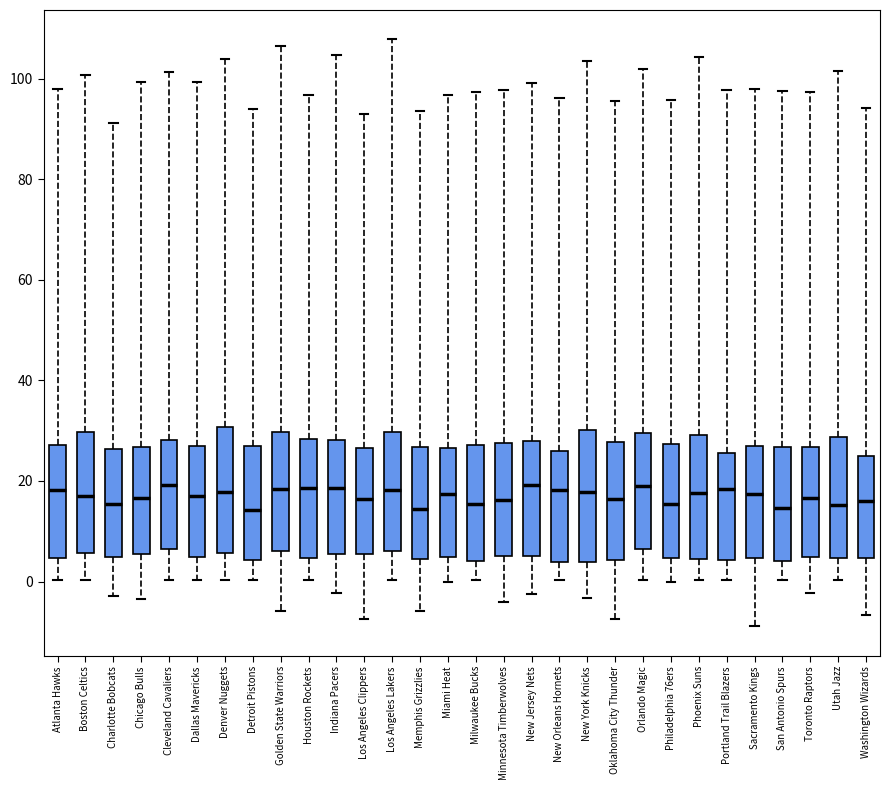

Reading left to right, transcribe this box plot: for each box, give where its median line is, the range the box spans, and where its two whiskers end, as read against the y-axis. The values are not printed on the chart, so give them approximately, as read against the axis.

Atlanta Hawks: median 18, box 4 to 28, whiskers 0 to 98
Boston Celtics: median 18, box 6 to 30, whiskers 0 to 100
Charlotte Bobcats: median 16, box 4 to 26, whiskers -2 to 92
Chicago Bulls: median 16, box 6 to 26, whiskers -4 to 100
Cleveland Cavaliers: median 20, box 6 to 28, whiskers 0 to 102
Dallas Mavericks: median 18, box 4 to 26, whiskers 0 to 100
Denver Nuggets: median 18, box 6 to 30, whiskers 0 to 104
Detroit Pistons: median 14, box 4 to 26, whiskers 0 to 94
Golden State Warriors: median 18, box 6 to 30, whiskers -6 to 106
Houston Rockets: median 18, box 4 to 28, whiskers 0 to 96
Indiana Pacers: median 18, box 6 to 28, whiskers -2 to 104
Los Angeles Clippers: median 16, box 6 to 26, whiskers -8 to 94
Los Angeles Lakers: median 18, box 6 to 30, whiskers 0 to 108
Memphis Grizzlies: median 14, box 4 to 26, whiskers -6 to 94
Miami Heat: median 18, box 4 to 26, whiskers 0 to 96
Milwaukee Bucks: median 16, box 4 to 28, whiskers 0 to 98
Minnesota Timberwolves: median 16, box 6 to 28, whiskers -4 to 98
New Jersey Nets: median 20, box 6 to 28, whiskers -2 to 100
New Orleans Hornets: median 18, box 4 to 26, whiskers 0 to 96
New York Knicks: median 18, box 4 to 30, whiskers -4 to 104
Oklahoma City Thunder: median 16, box 4 to 28, whiskers -8 to 96
Orlando Magic: median 20, box 6 to 30, whiskers 0 to 102
Philadelphia 76ers: median 16, box 4 to 28, whiskers 0 to 96
Phoenix Suns: median 18, box 4 to 30, whiskers 0 to 104
Portland Trail Blazers: median 18, box 4 to 26, whiskers 0 to 98
Sacramento Kings: median 18, box 4 to 28, whiskers -8 to 98
San Antonio Spurs: median 14, box 4 to 26, whiskers 0 to 98
Toronto Raptors: median 16, box 4 to 26, whiskers -2 to 98
Utah Jazz: median 16, box 4 to 28, whiskers 0 to 102
Washington Wizards: median 16, box 4 to 26, whiskers -6 to 94